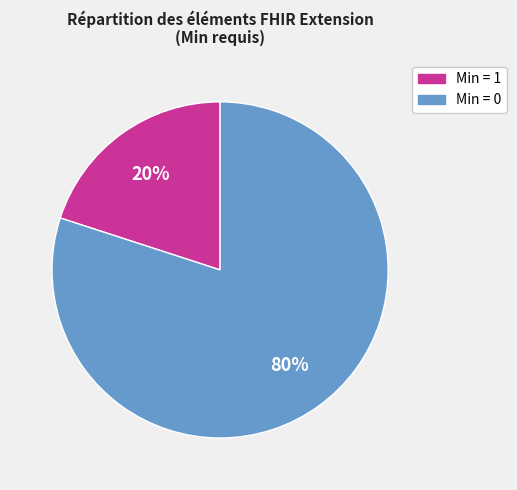

To the nearest percent, what is the average slice percentage?

50%